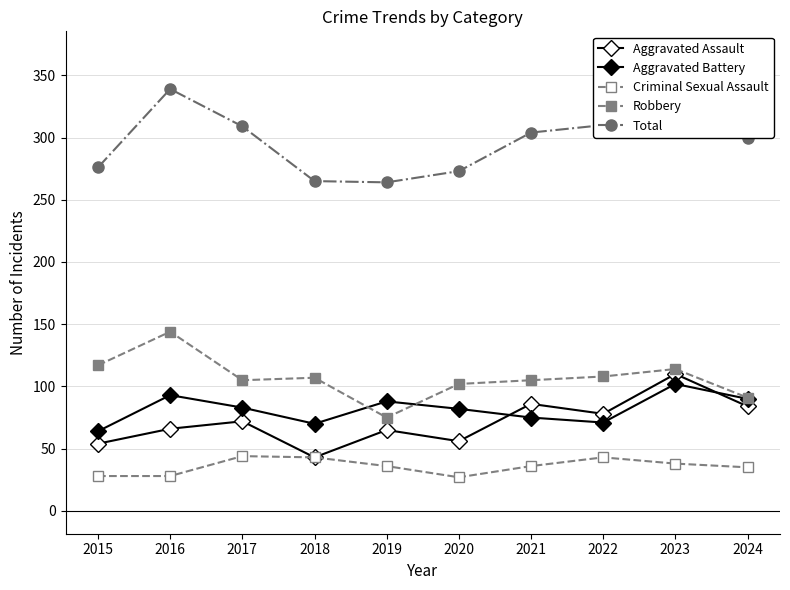

Rank the series at 2023 from lowest to highest value.

Criminal Sexual Assault, Aggravated Battery, Aggravated Assault, Robbery, Total